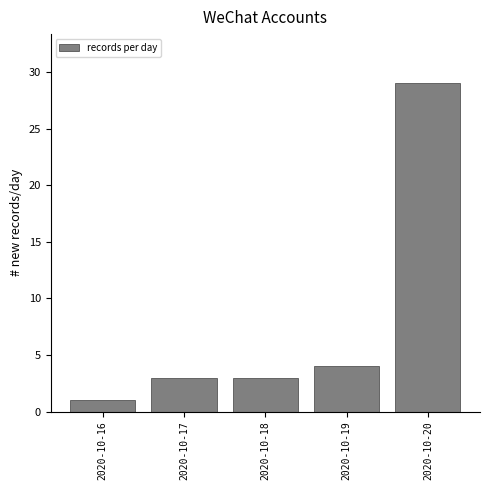

Reading left to right, transcribe all the data shown in this chart.

2020-10-16=1	2020-10-17=3	2020-10-18=3	2020-10-19=4	2020-10-20=29